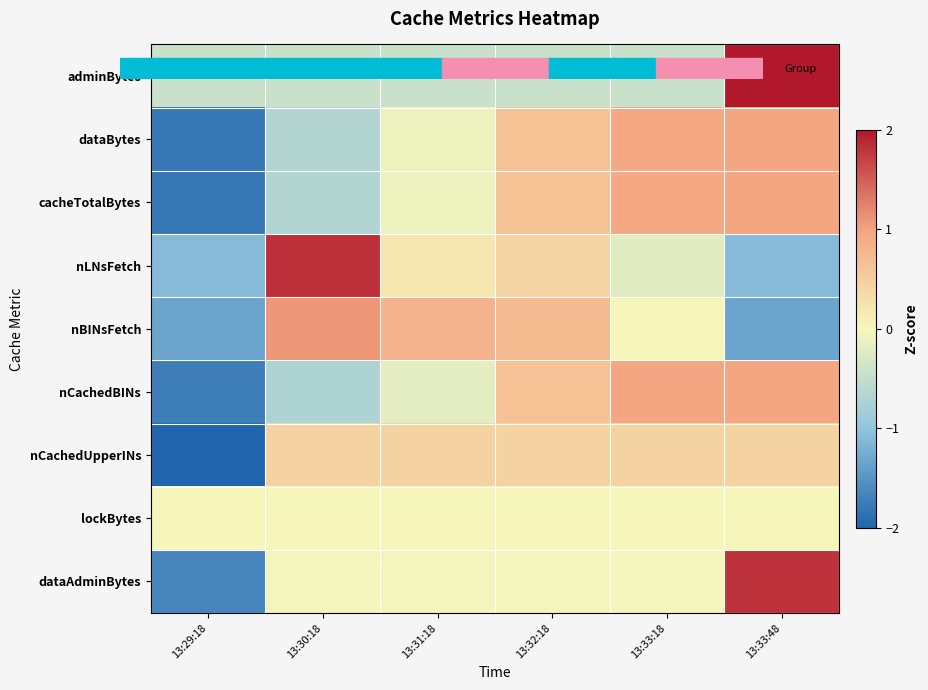

At 13:31:18, list the series in order from smallest to largest.

adminBytes, nCachedBINs, cacheTotalBytes, dataBytes, dataAdminBytes, lockBytes, nLNsFetch, nCachedUpperINs, nBINsFetch